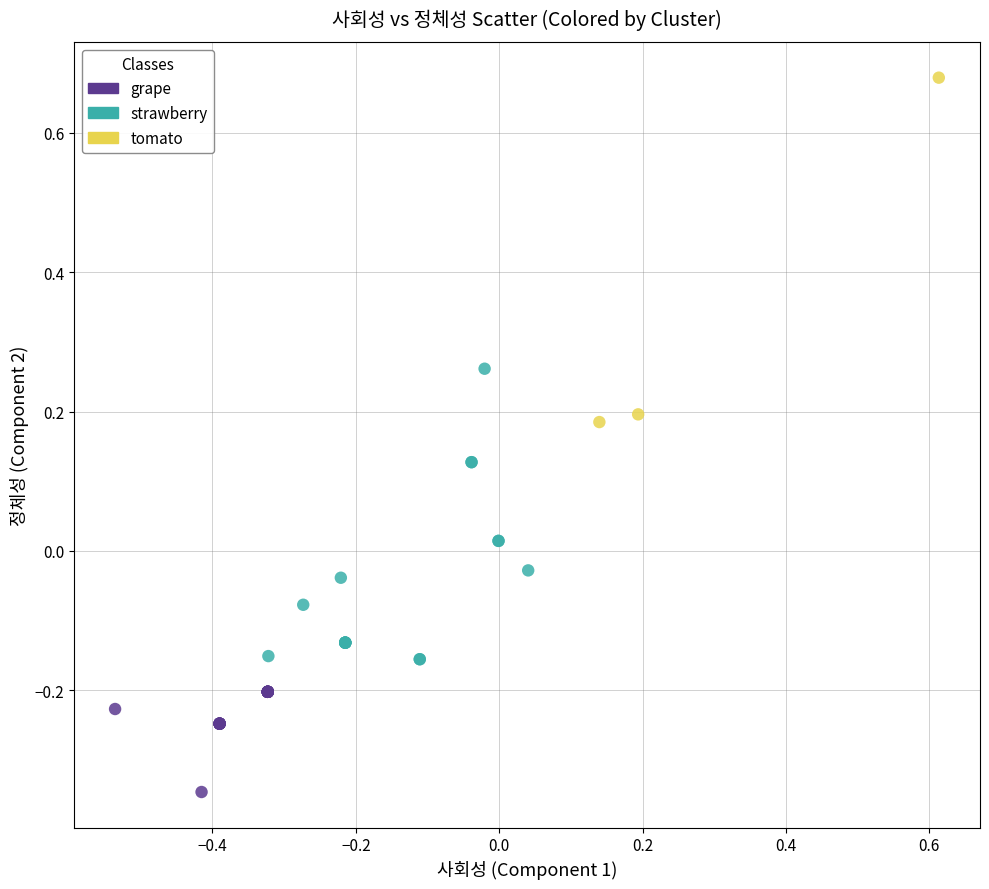

Which series contains the lowest Y value?

grape